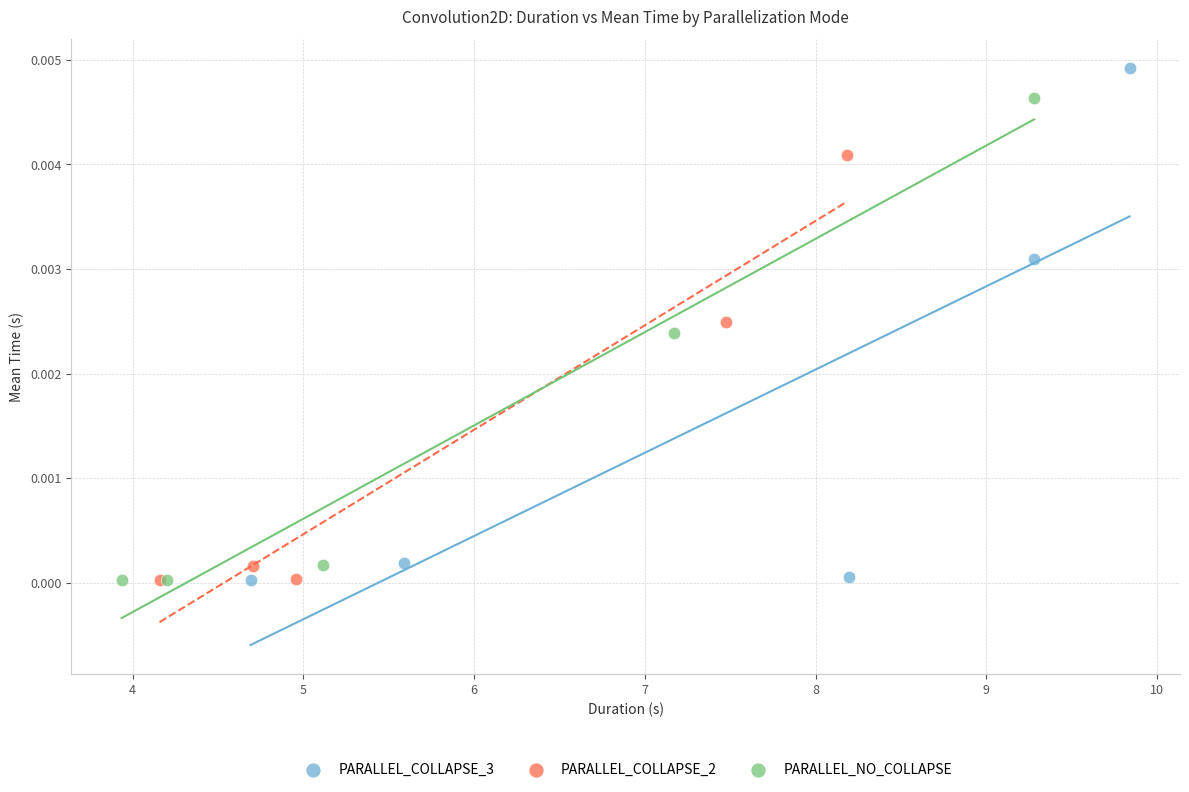

What are all the series names shown in the legend?

PARALLEL_COLLAPSE_3, PARALLEL_COLLAPSE_2, PARALLEL_NO_COLLAPSE